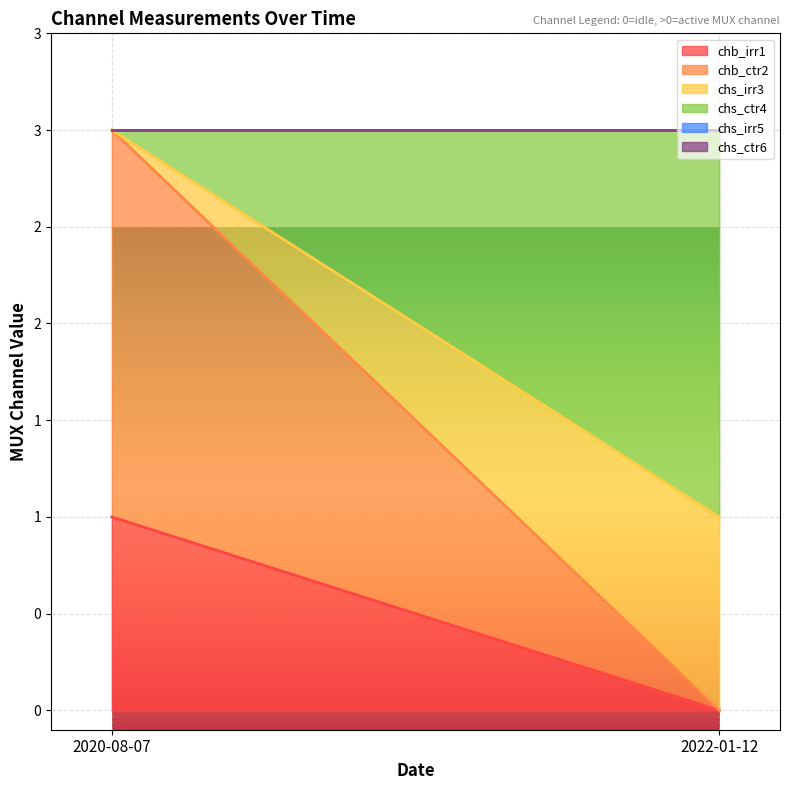

Which series has the largest range (max minus min)?

chb_ctr2